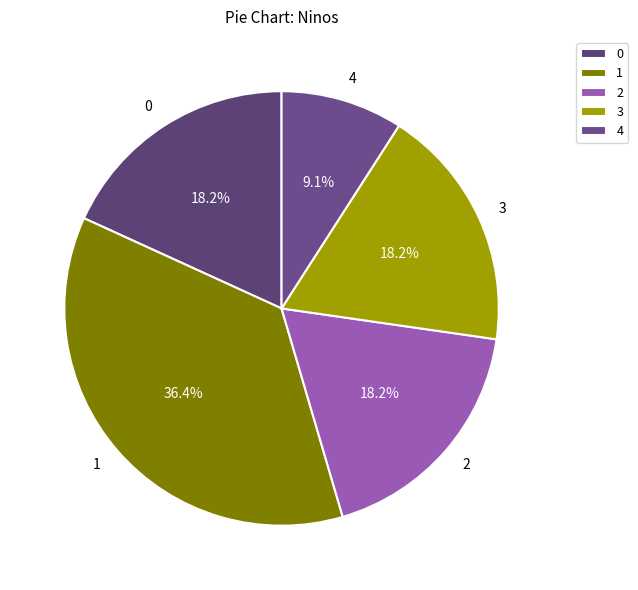

To the nearest percent, what is the average slice percentage?

20%